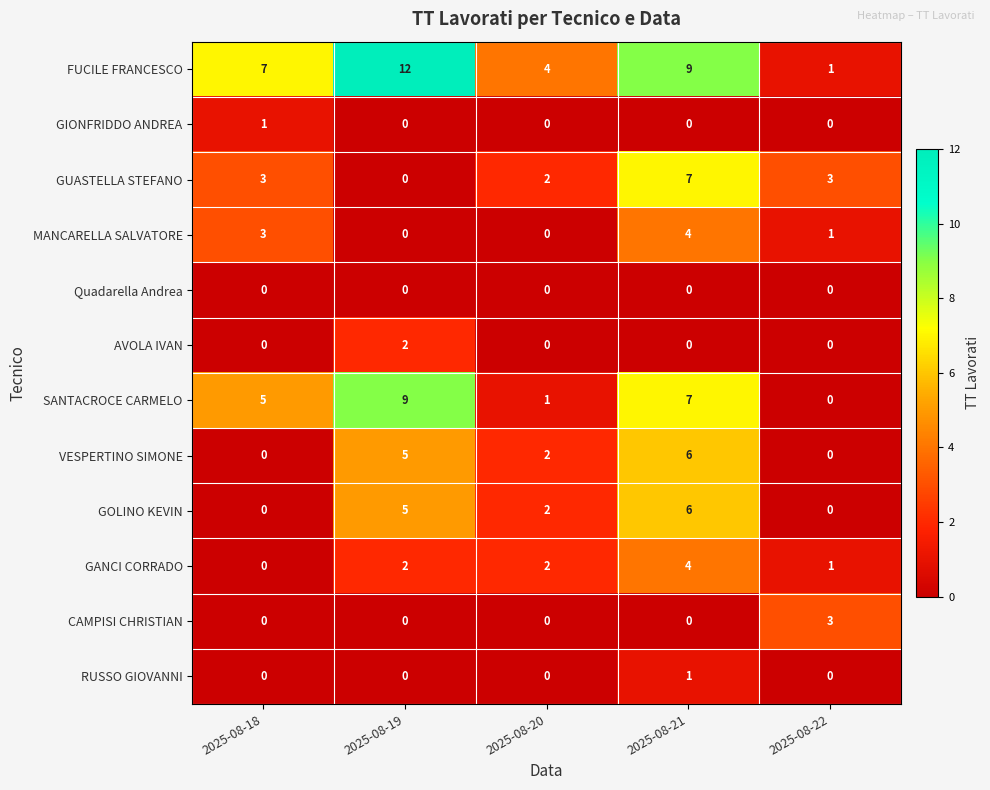

Count the number of categories in the chart.

5